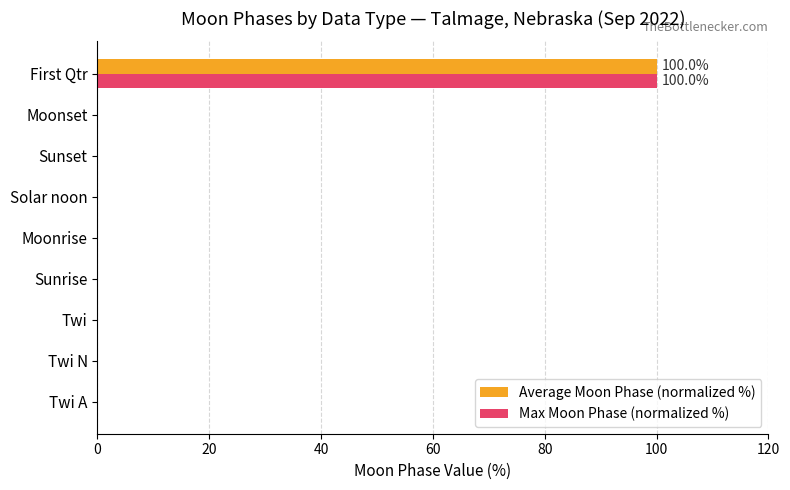

True or false: Max Moon Phase (normalized %) has a value of -49 at Sunset.

False